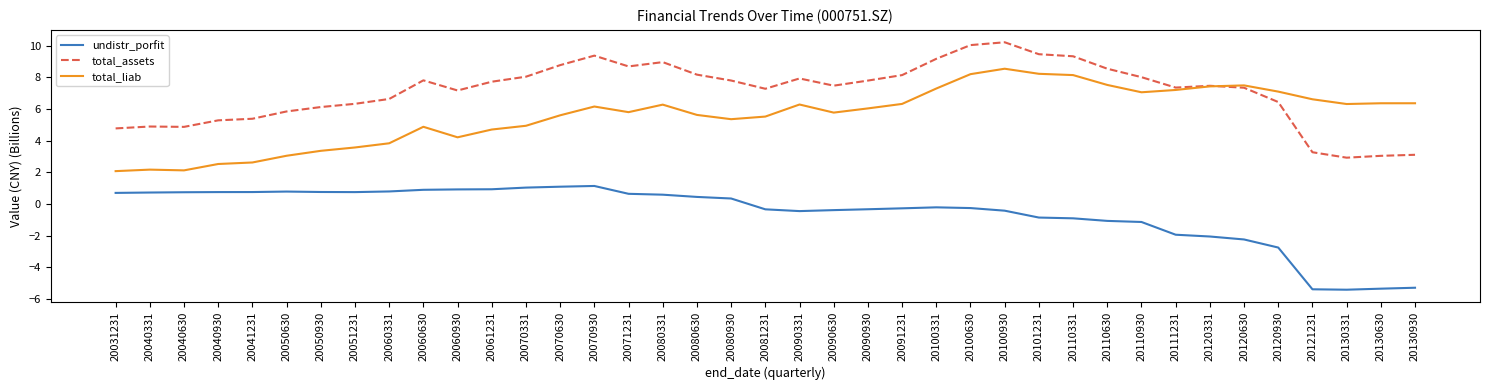

The undistr_porfit series shows 0.6 at 20071231. True or false?

True